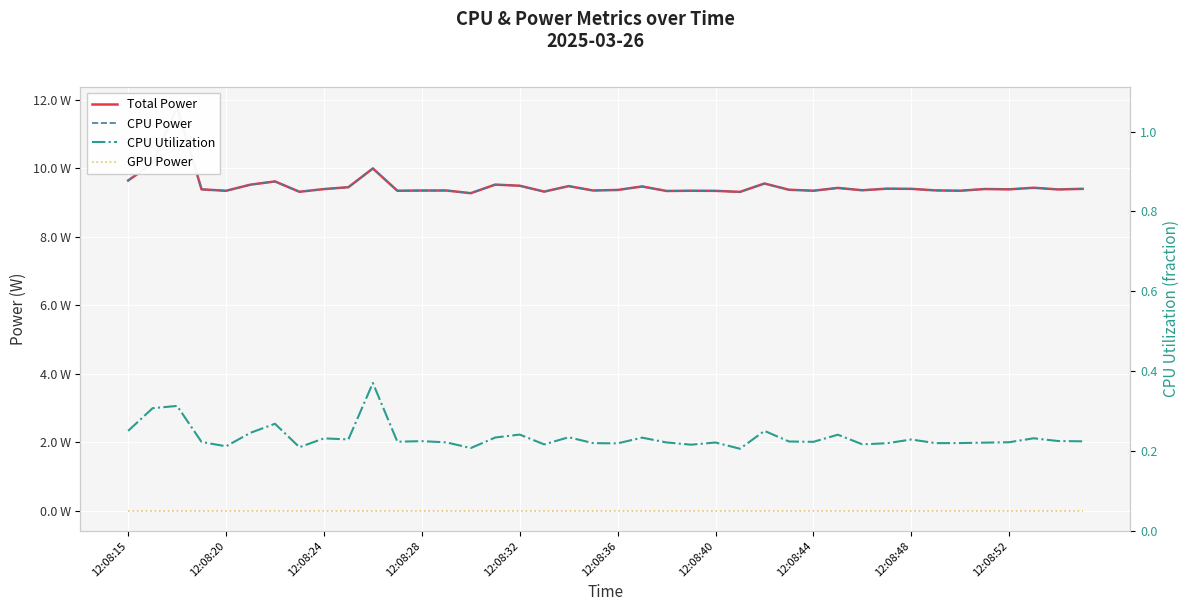

The value of CPU Utilization at 39 is 0.4. True or false?

False